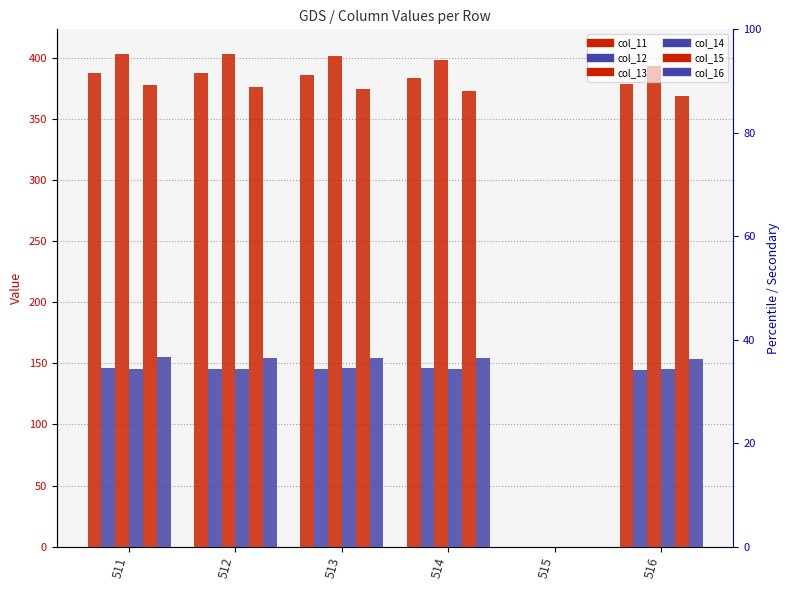

Read the col_15 value at 513.

374.3